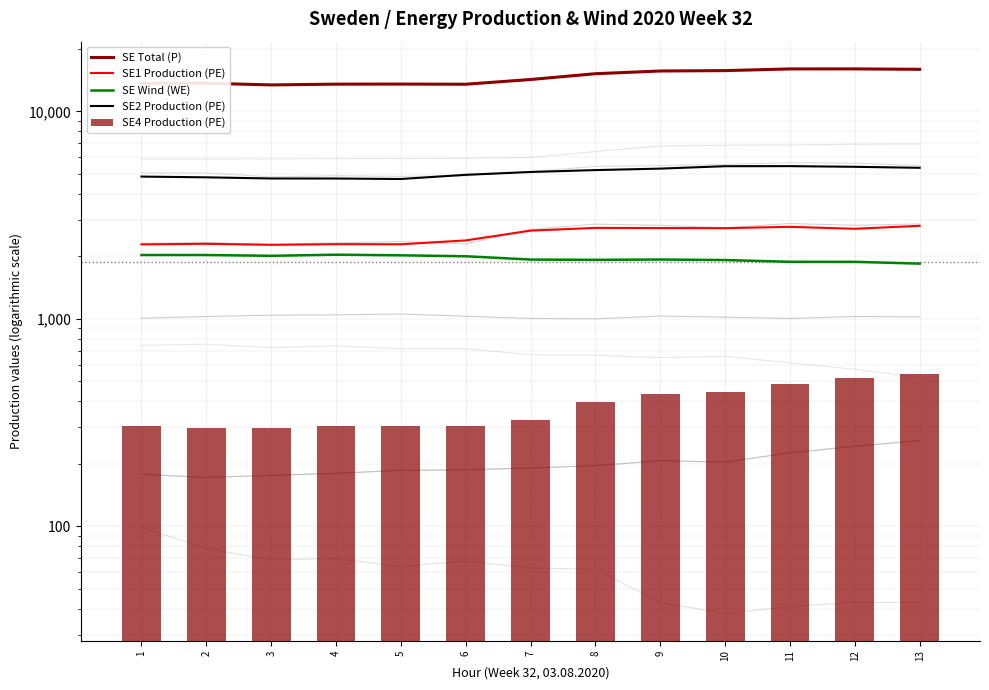

What is the value of the SE4 Production (PE) bar at the 1st from the left?

304